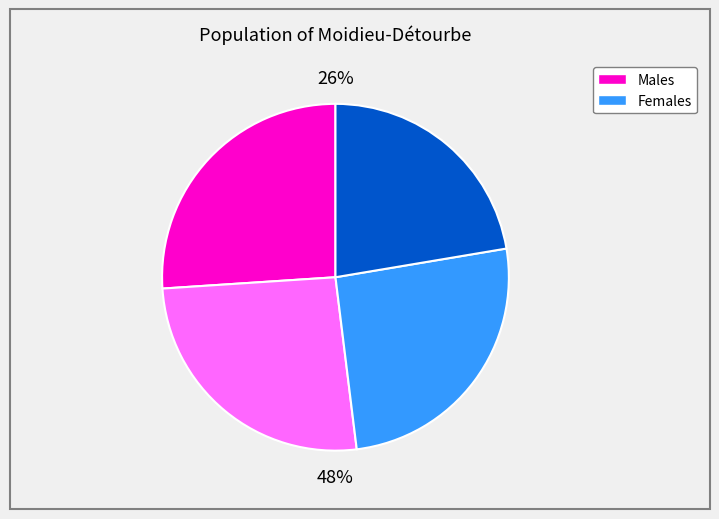

Is the sum of 1 and 4 greater than half?

No